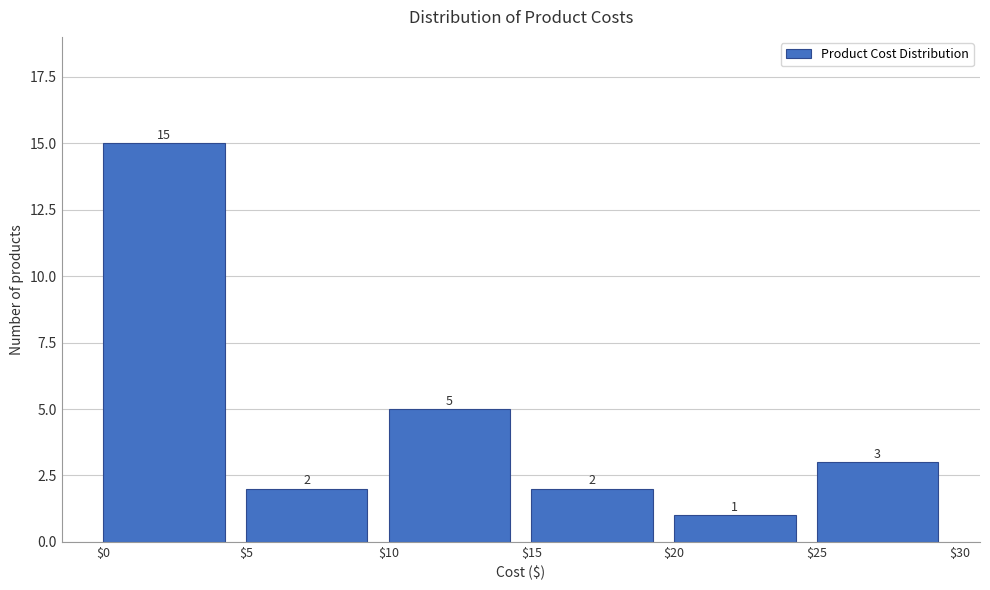

Reading left to right, list every bar in this chart as the range it spans on the x-axis followed by its height.

$0 to $5: 15
$5 to $10: 2
$10 to $15: 5
$15 to $20: 2
$20 to $25: 1
$25 to $30: 3